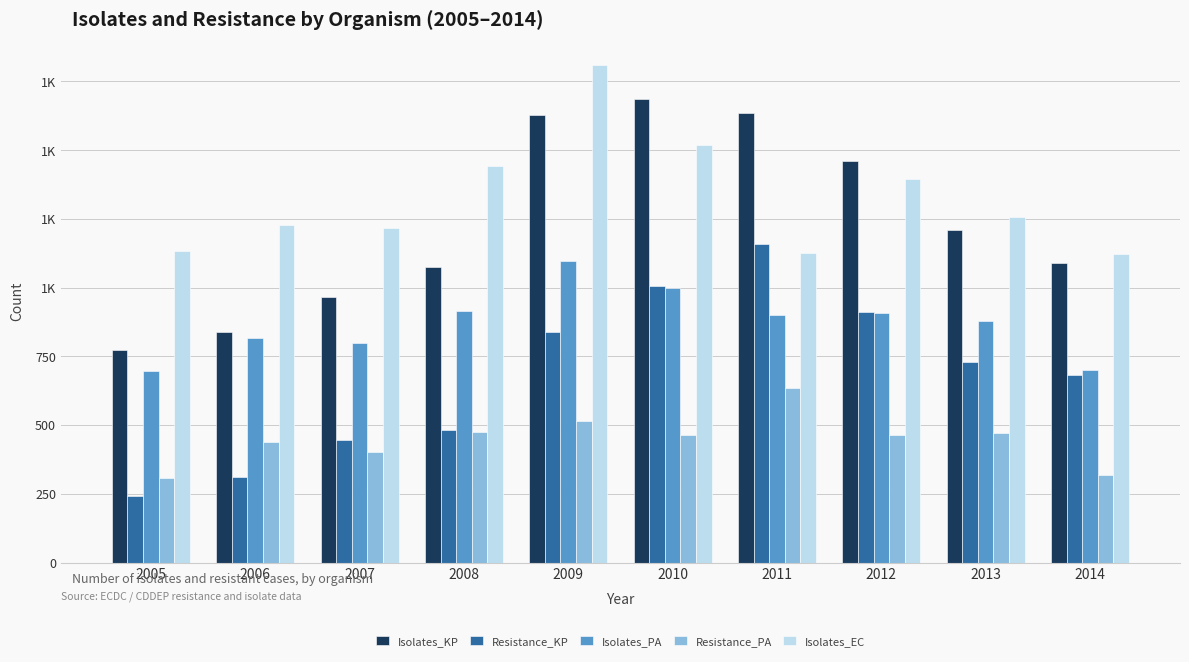

Reading right to left, what are all the values shown in this chart?

Isolates_KP: 1088	1209	1460	1636	1687	1627	1074	966	837	773
Resistance_KP: 682	730	911	1158	1004	839	482	444	312	241
Isolates_PA: 699	877	907	900	999	1095	916	798	815	698
Resistance_PA: 320	472	465	633	464	516	474	403	437	309
Isolates_EC: 1122	1256	1396	1127	1519	1810	1442	1215	1227	1132